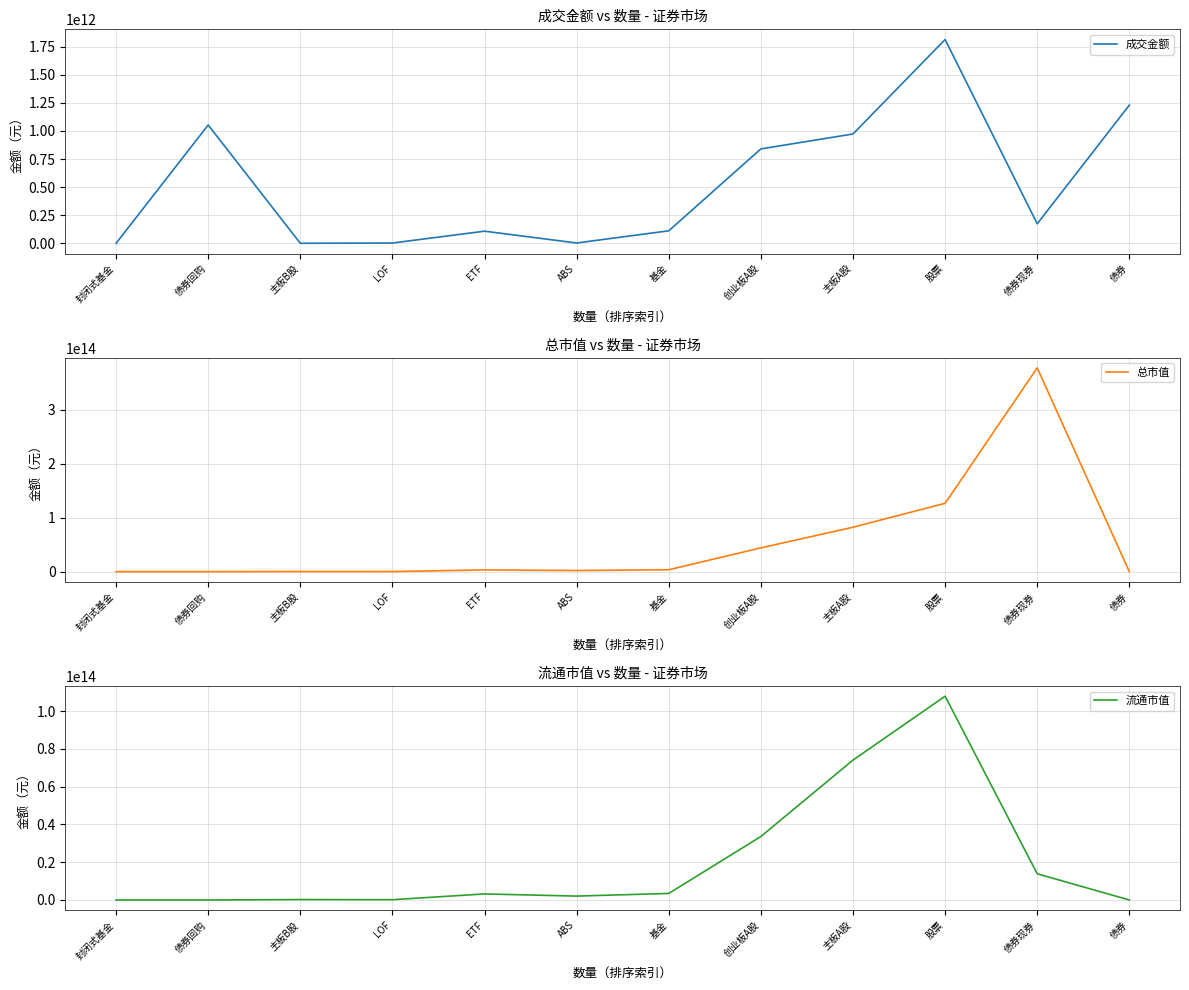

Which series changed the most between ETF and 创业板A股?

总市值